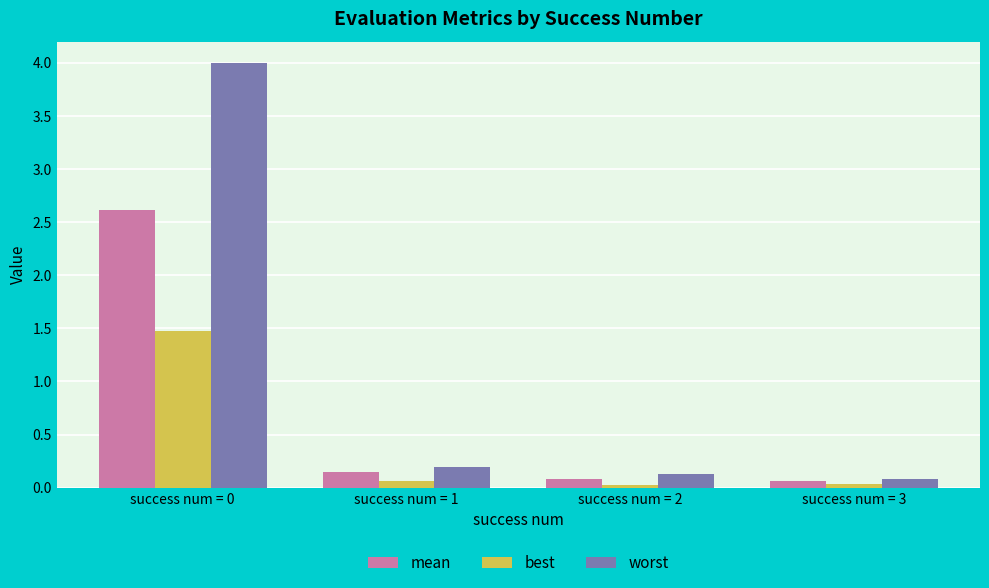

What is the average value of the best series?

0.4